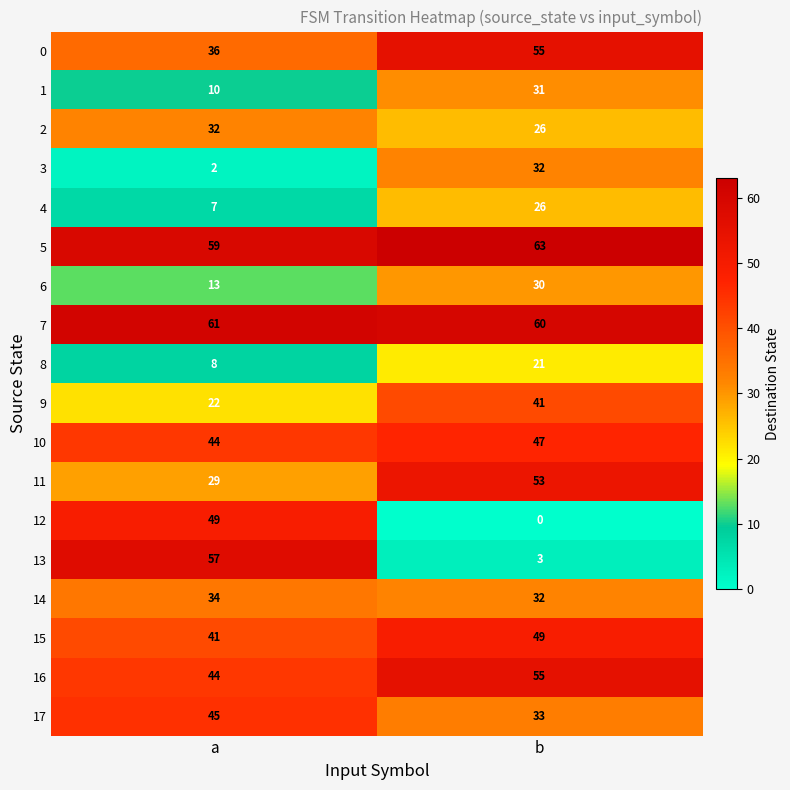

List the labels in order of 4 value, largest first.

b, a